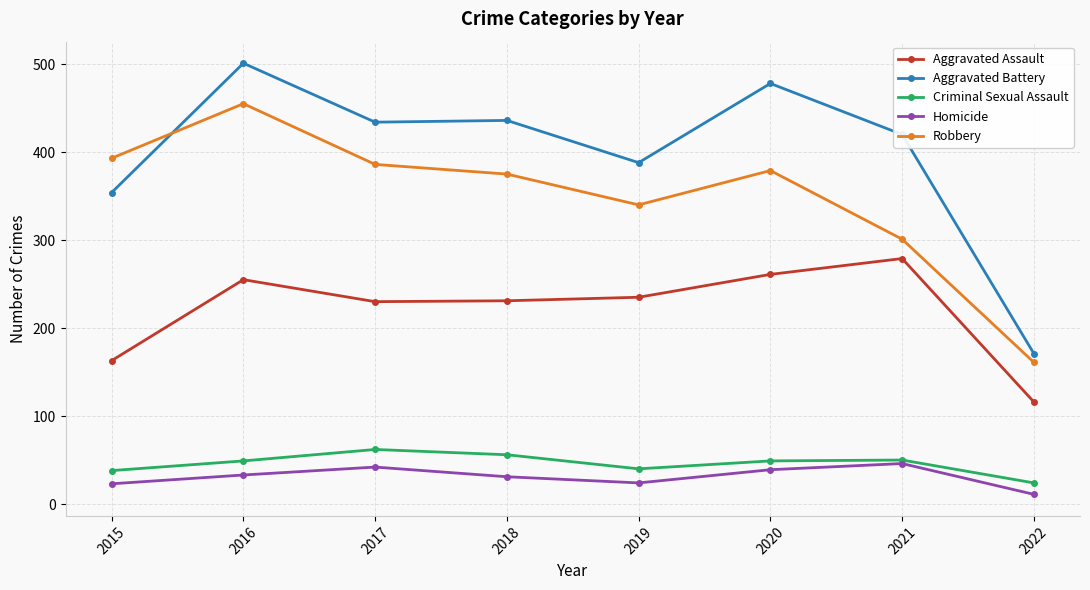

Which category has the lowest value in the Aggravated Assault series?

2022